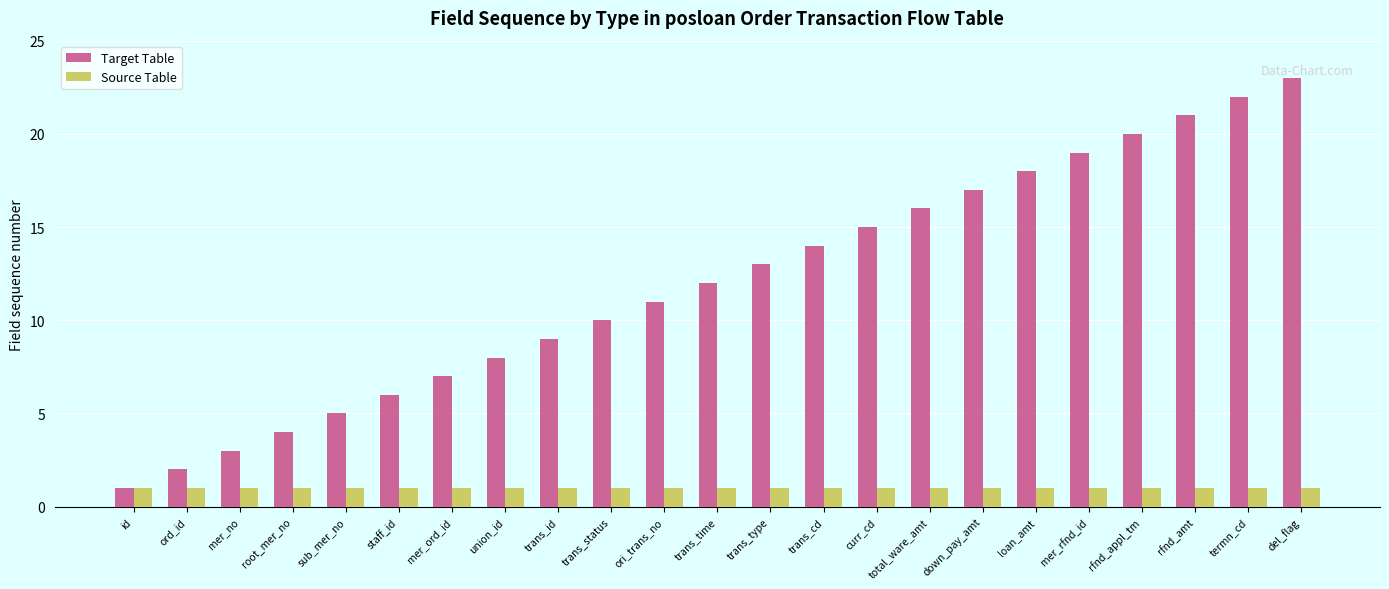

Reading left to right, what are all the values shown in this chart?

Target Table: 1	2	3	4	5	6	7	8	9	10	11	12	13	14	15	16	17	18	19	20	21	22	23
Source Table: 1	1	1	1	1	1	1	1	1	1	1	1	1	1	1	1	1	1	1	1	1	1	1